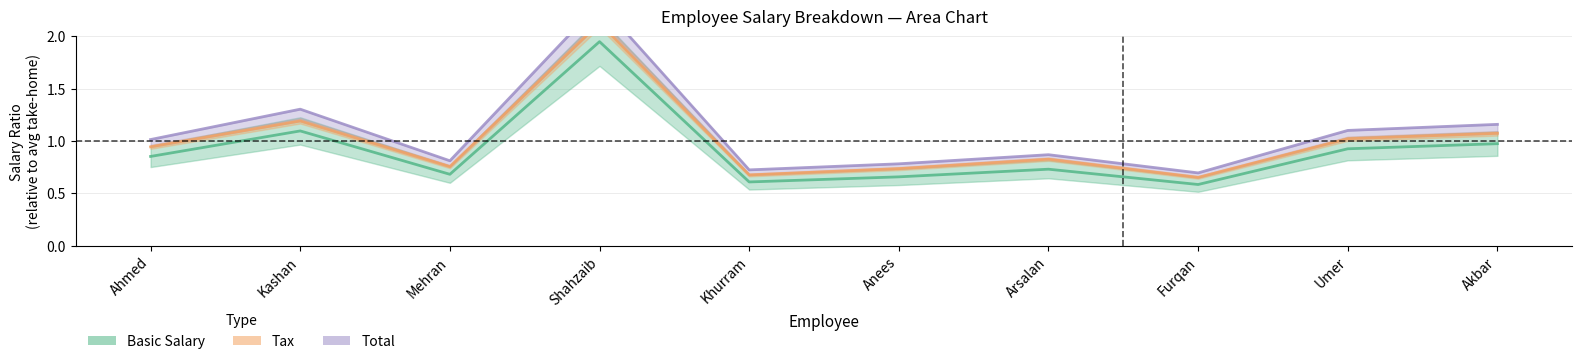

Which series changed the most between Anees and Furqan?

Basic Salary